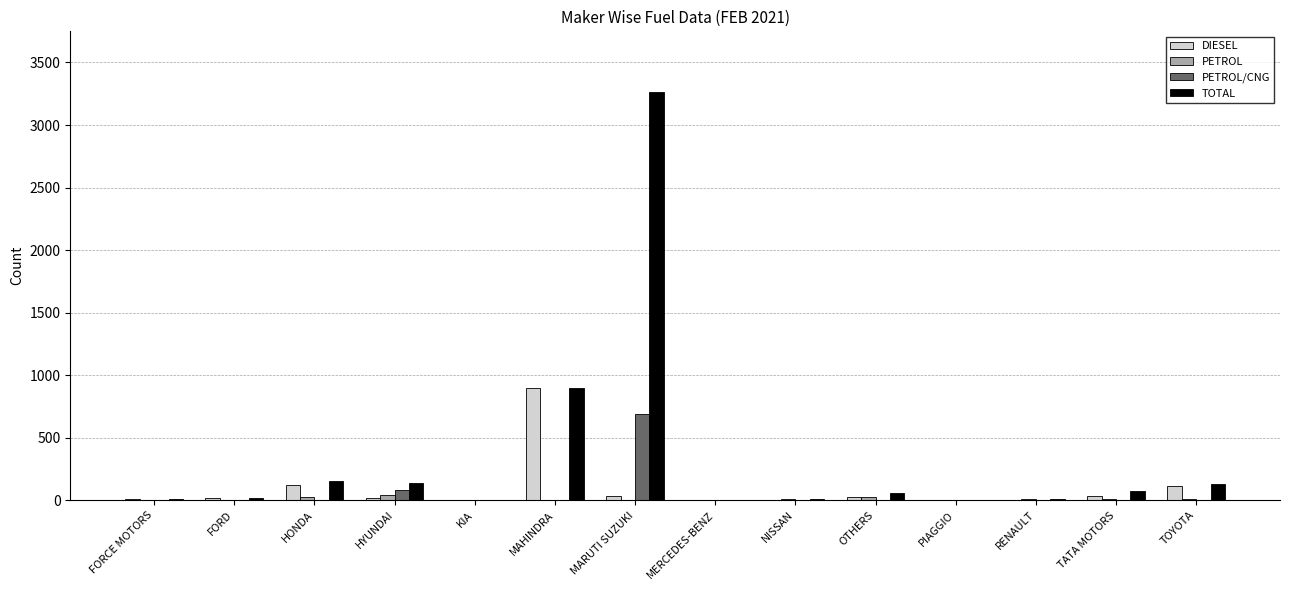

Does the chart contain stacked bars?

No